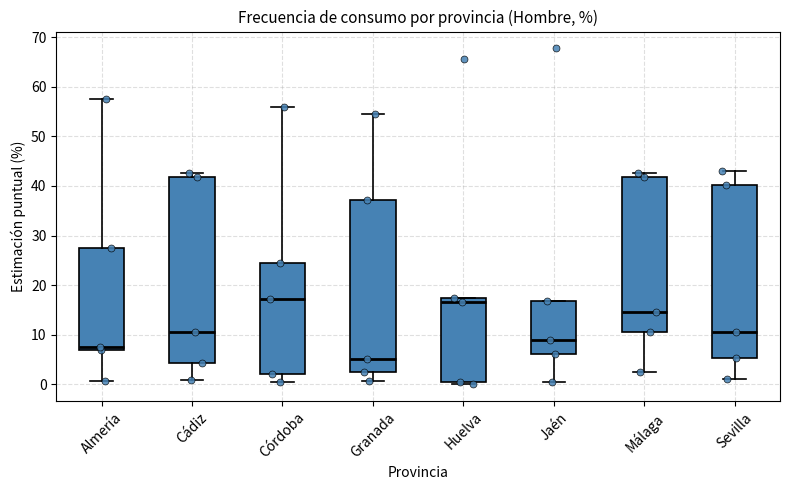

Reading left to right, read every box against the y-axis: the position of its median line, the range the box covers, and the ends of its whiskers. The values are not printed on the chart, so give them approximately, as read against the axis.

Almería: median 8, box 7 to 27, whiskers 1 to 57
Cádiz: median 11, box 4 to 42, whiskers 1 to 43
Córdoba: median 17, box 2 to 24, whiskers 1 to 56
Granada: median 5, box 3 to 37, whiskers 1 to 55
Huelva: median 17 (just below the box's upper edge), box 0 to 17, whiskers 0 (just below the box's lower edge) to 17
Jaén: median 9, box 6 to 17, whiskers 0 to 17
Málaga: median 15, box 11 to 42, whiskers 2 to 43
Sevilla: median 11, box 5 to 40, whiskers 1 to 43